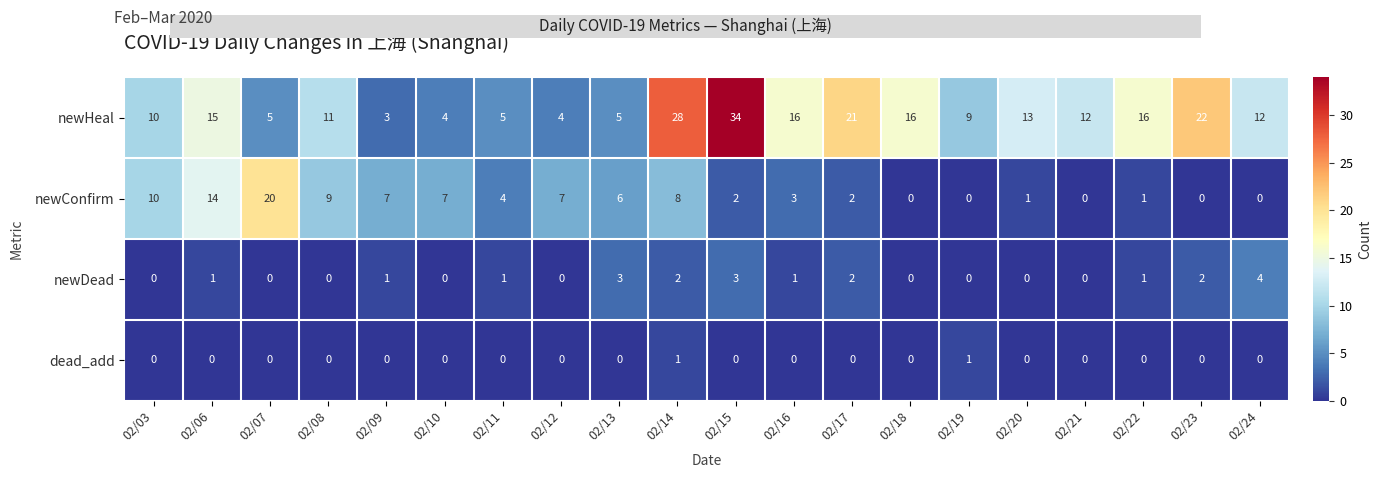

How many dead_add values are between 0 and 1?

20